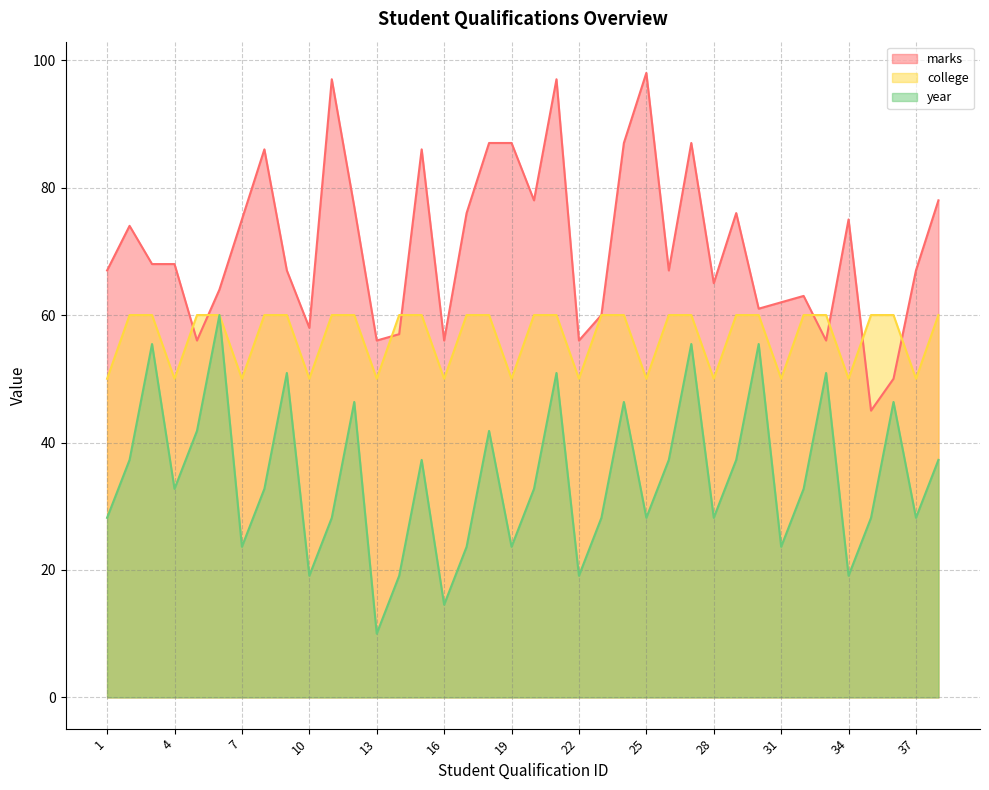

Rank the series by their maximum value, from lowest to highest.

college, year, marks